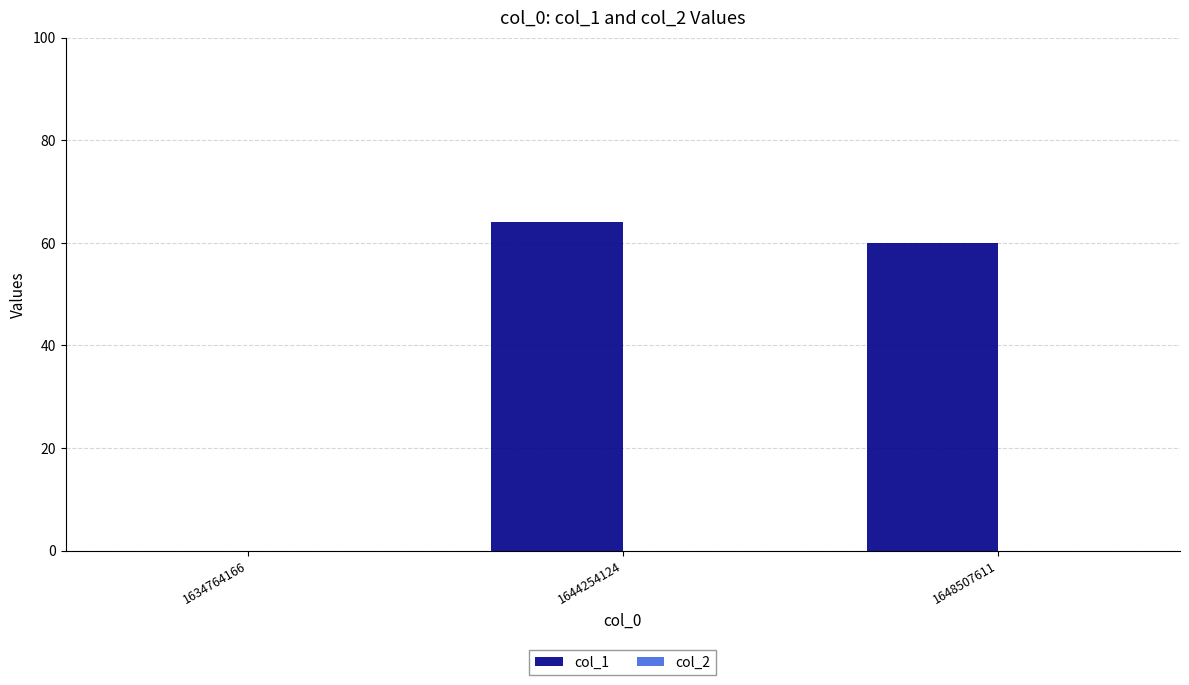

Which label corresponds to the largest value in the chart?

1644254124